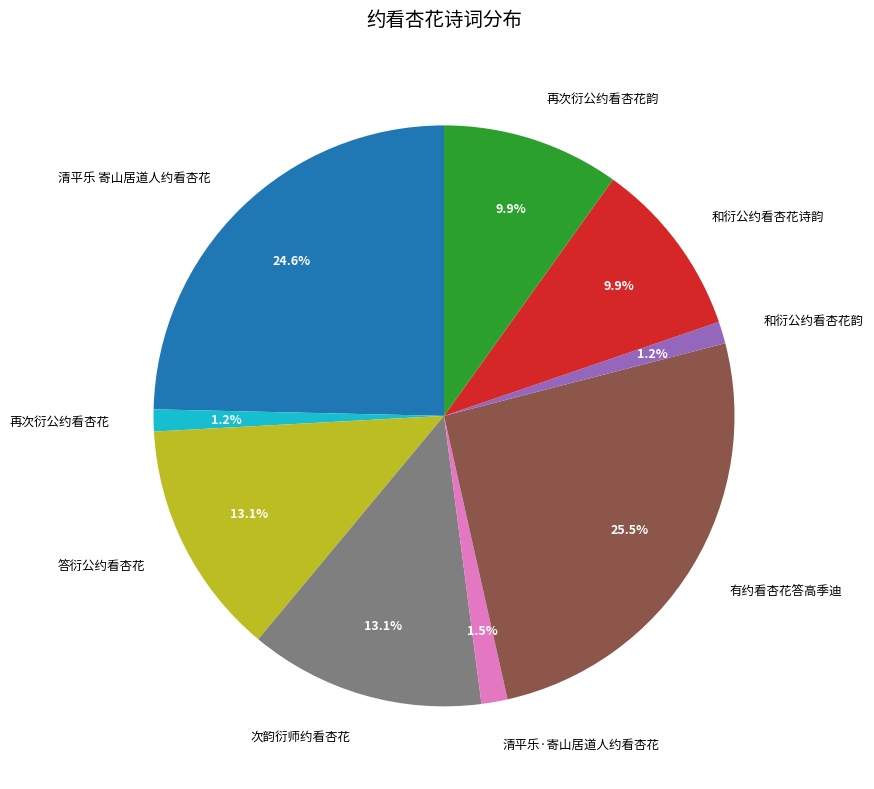

What percentage do 有约看杏花答高季迪 and 再次衍公约看杏花韵 together represent?

35.4%